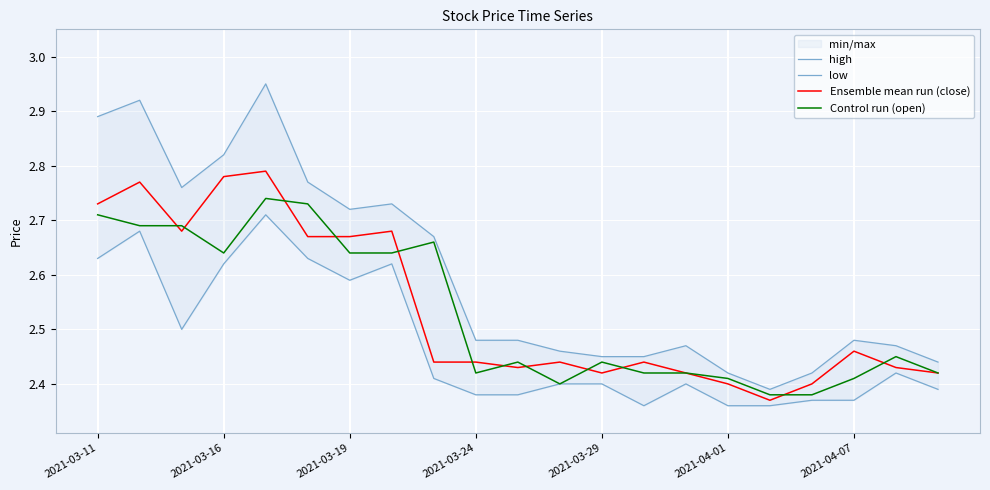

Is it true that Control run (open) equals 3.7 at 2021-03-19?

False